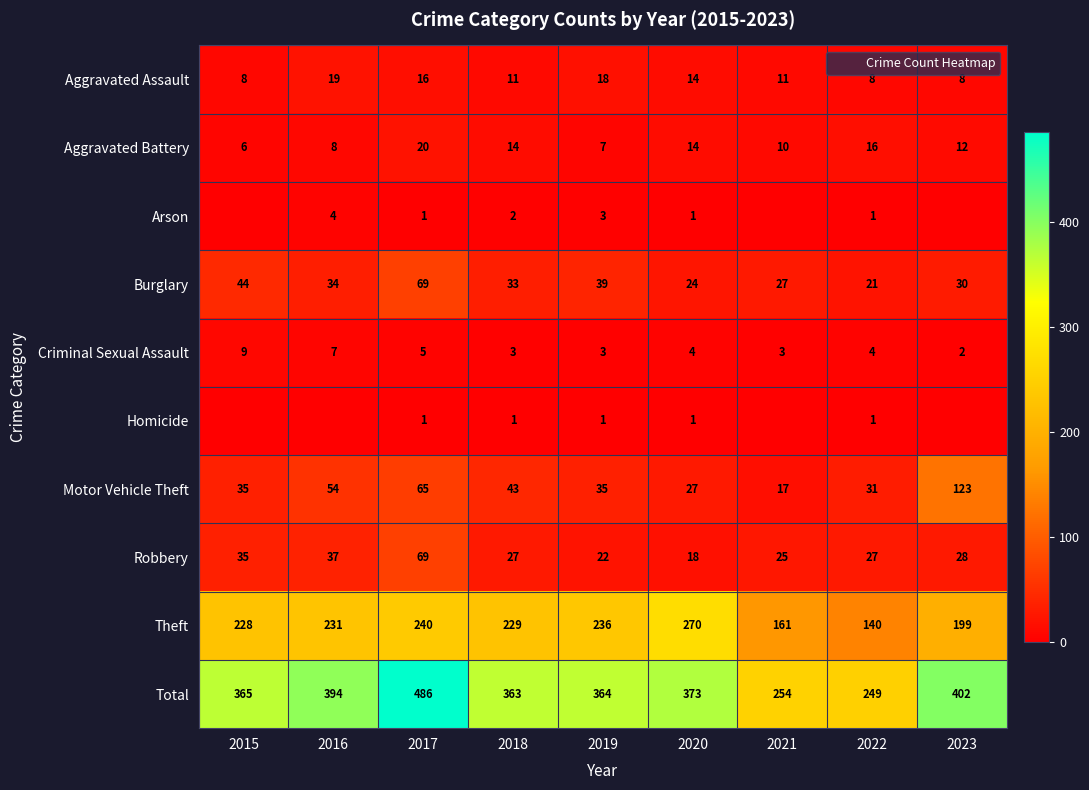

How many values in the Total series are below 365?

4